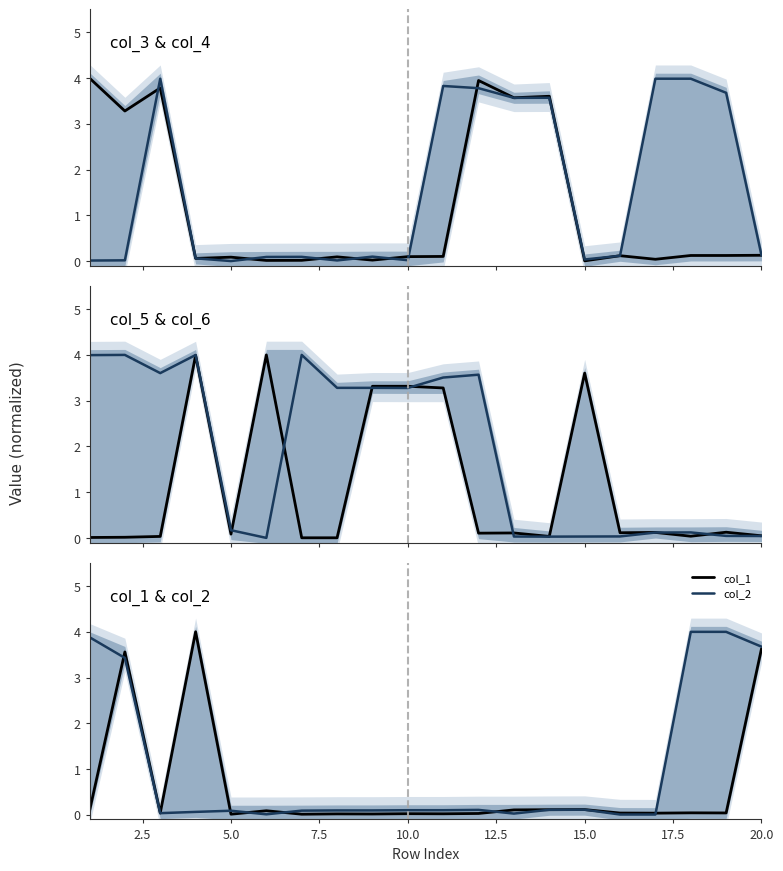

In col_3, how many points are higher than both neighbors (excluding endpoints)?

6